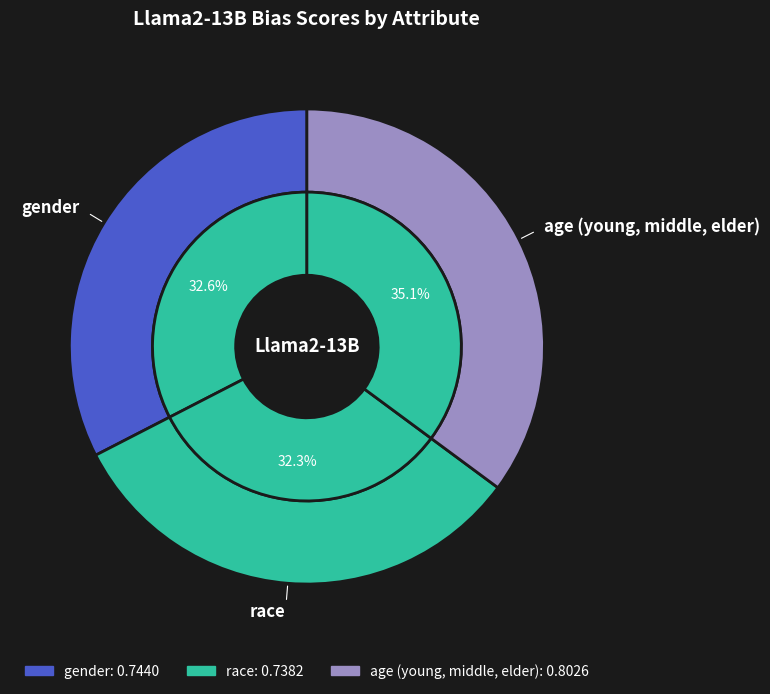

What percentage is NOT represented by age (young, middle, elder)?

64.9%